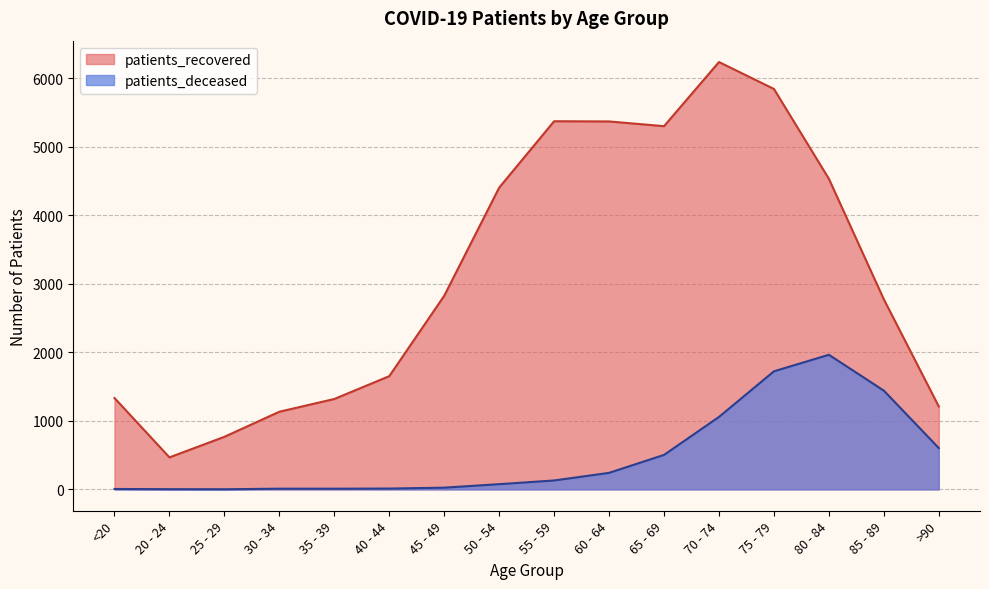

What are all the series names shown in the legend?

patients_recovered, patients_deceased